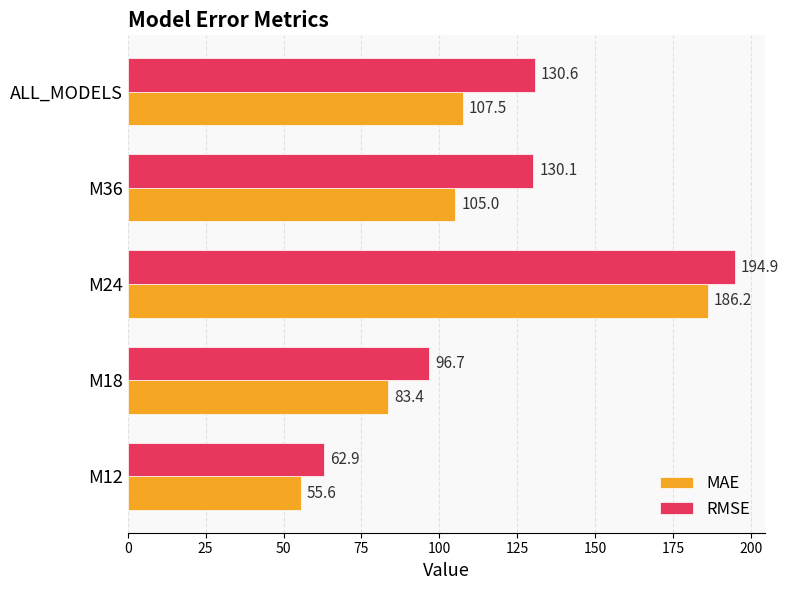

Is it true that RMSE equals 96.7 at M18?

True